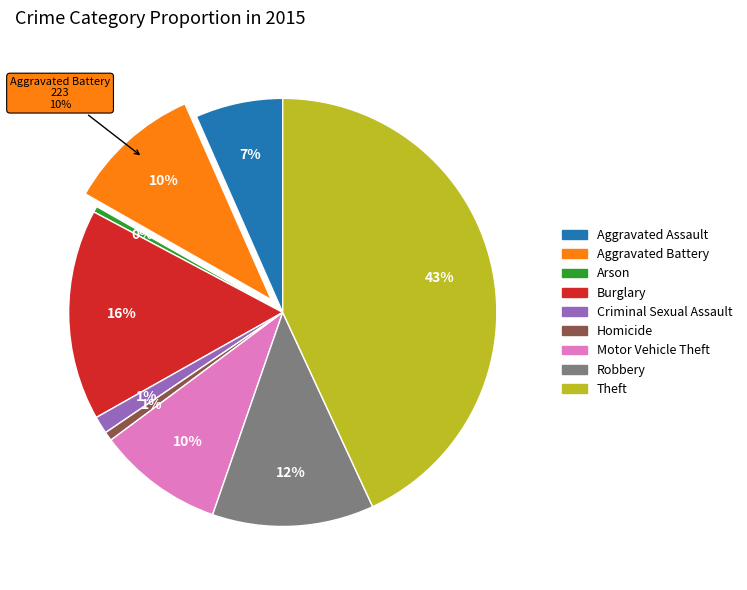

Is it true that Aggravated Battery is 24% of the pie?

False